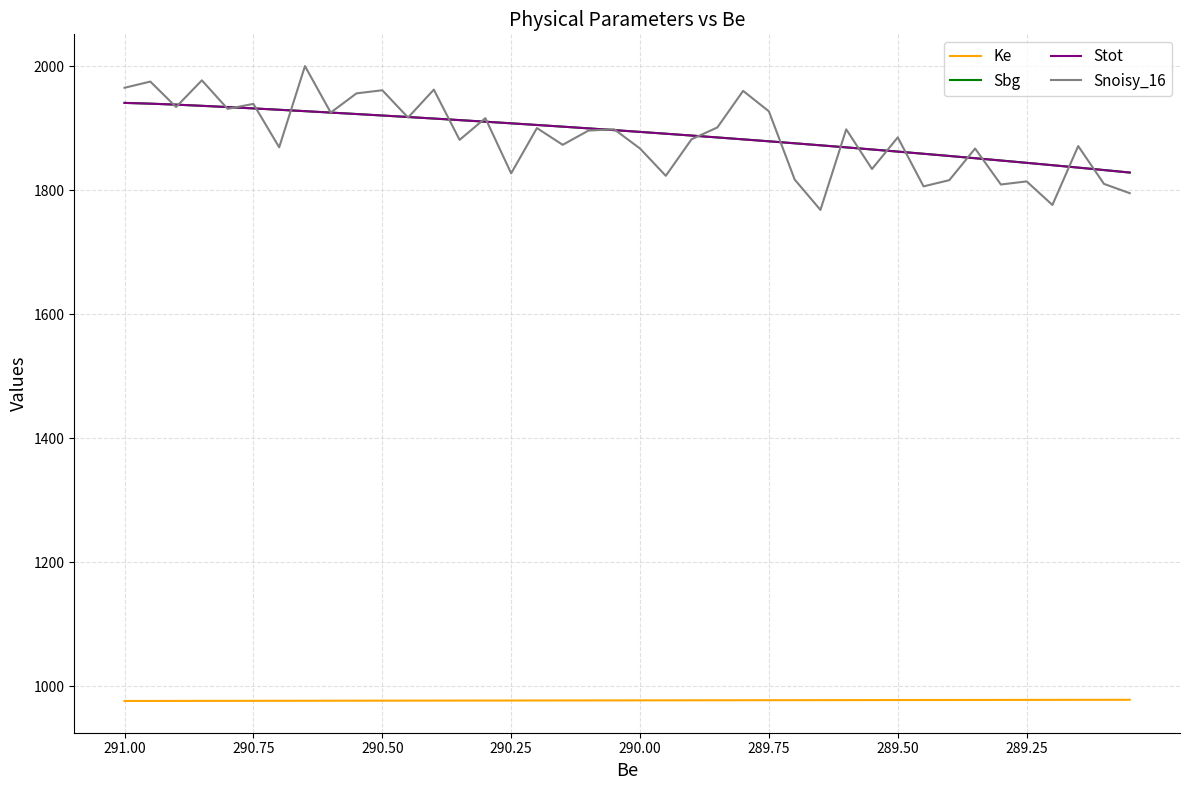

Does the chart have visible grid lines?

Yes